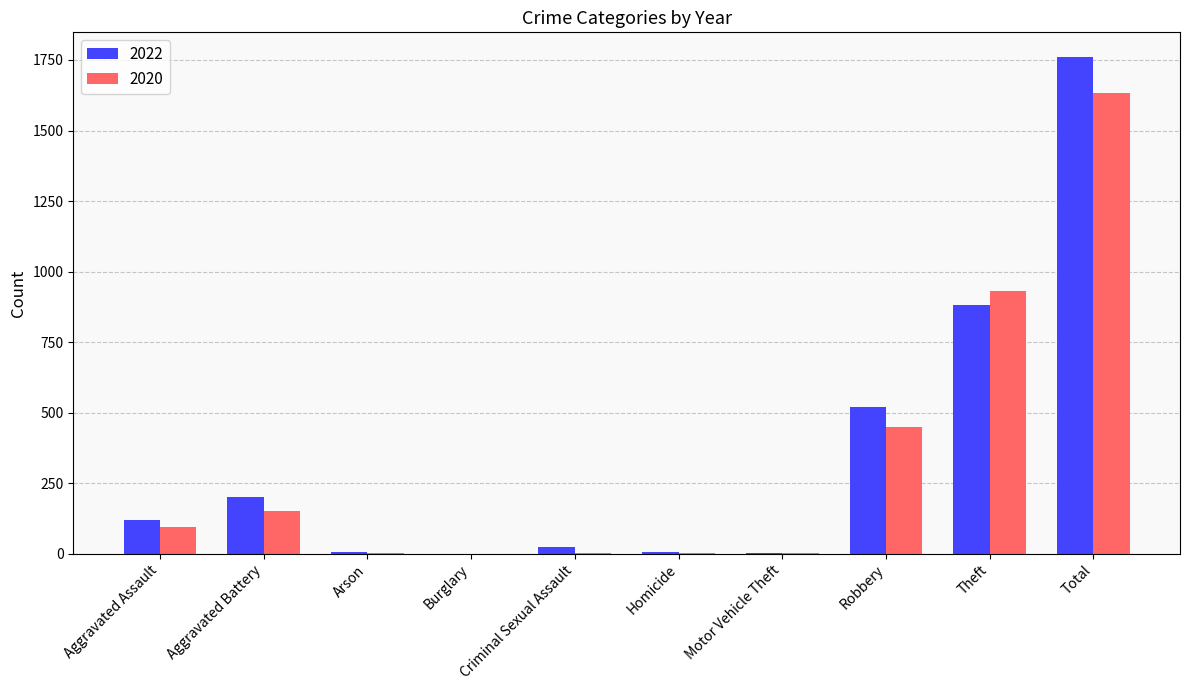

What is the sum of the 2022 values at Aggravated Battery and Aggravated Assault?

323